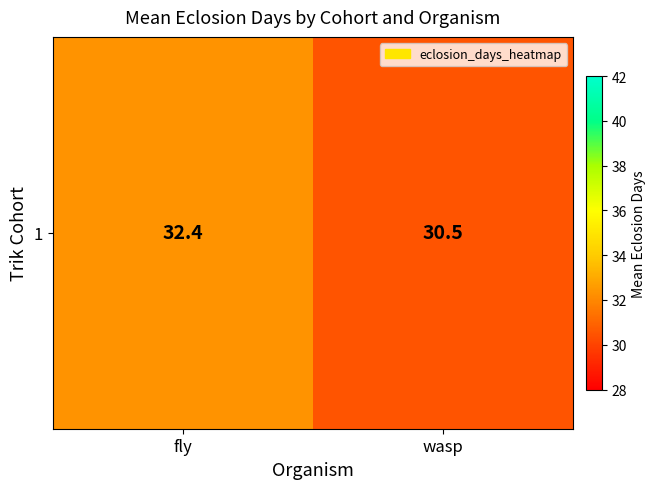

What is the difference between the maximum and minimum values?

1.9